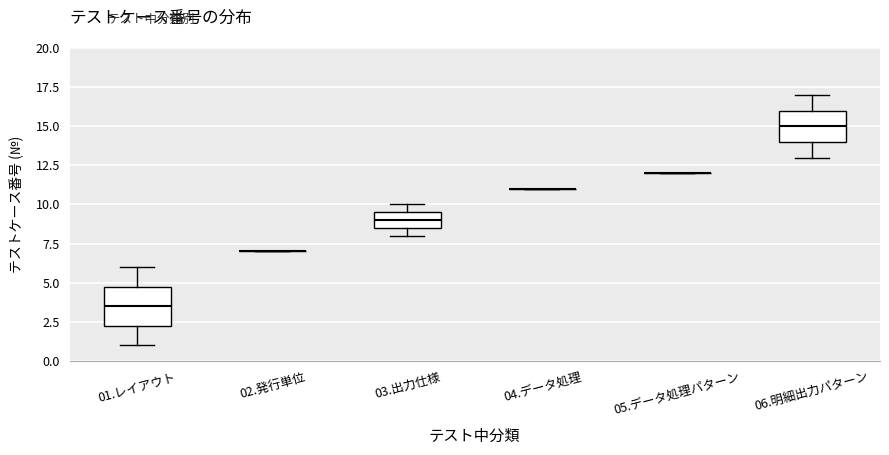

Reading left to right, transcribe this box plot: for each box, give where its median line is, the range the box spans, and where its two whiskers end, as read against the y-axis. The values are not printed on the chart, so give them approximately, as read against the axis.

01.レイアウト: median 3.5, box 2.5 to 5.0, whiskers 1.0 to 6.0
02.発行単位: box collapsed to a line at 7.0, whiskers 7.0 to 7.0
03.出力仕様: median 9.0, box 8.5 to 9.5, whiskers 8.0 to 10.0
04.データ処理: box collapsed to a line at 11.0, whiskers 11.0 to 11.0
05.データ処理パターン: box collapsed to a line at 12.0, whiskers 12.0 to 12.0
06.明細出力パターン: median 15.0, box 14.0 to 16.0, whiskers 13.0 to 17.0